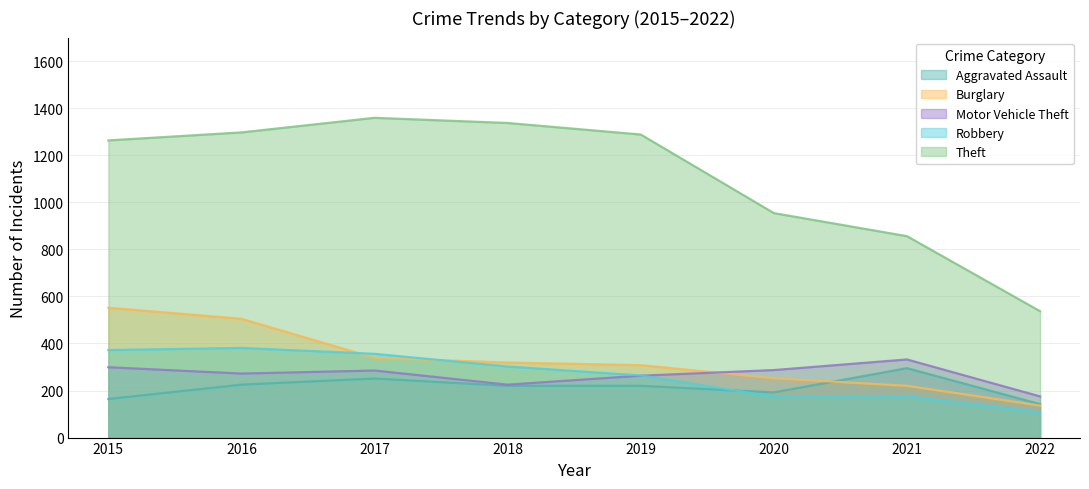

Reading left to right, transcribe all the data shown in this chart.

Aggravated Assault: 2015=164	2016=225	2017=251	2018=220	2019=220	2020=192	2021=295	2022=142
Burglary: 2015=552	2016=505	2017=339	2018=319	2019=308	2020=252	2021=220	2022=136
Motor Vehicle Theft: 2015=299	2016=272	2017=285	2018=225	2019=263	2020=287	2021=332	2022=175
Robbery: 2015=372	2016=381	2017=356	2018=302	2019=264	2020=174	2021=175	2022=107
Theft: 2015=1263	2016=1297	2017=1359	2018=1337	2019=1288	2020=954	2021=856	2022=537